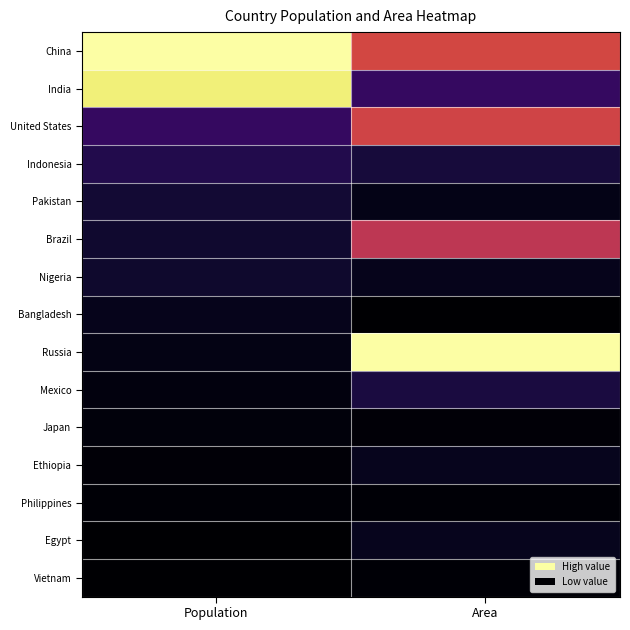

Which series has the largest total across all categories?

China